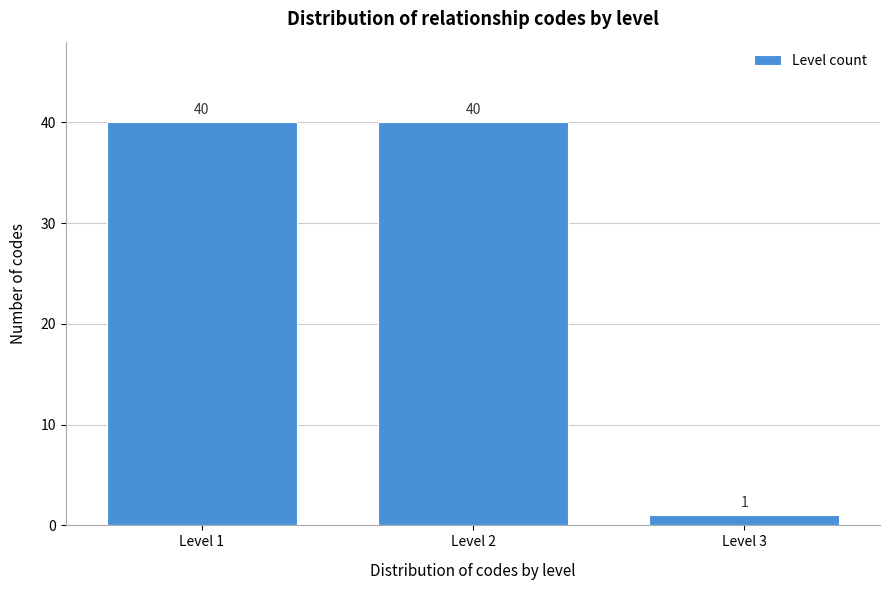

Reading right to left, what are all the values shown in this chart?

Level 3=1	Level 2=40	Level 1=40